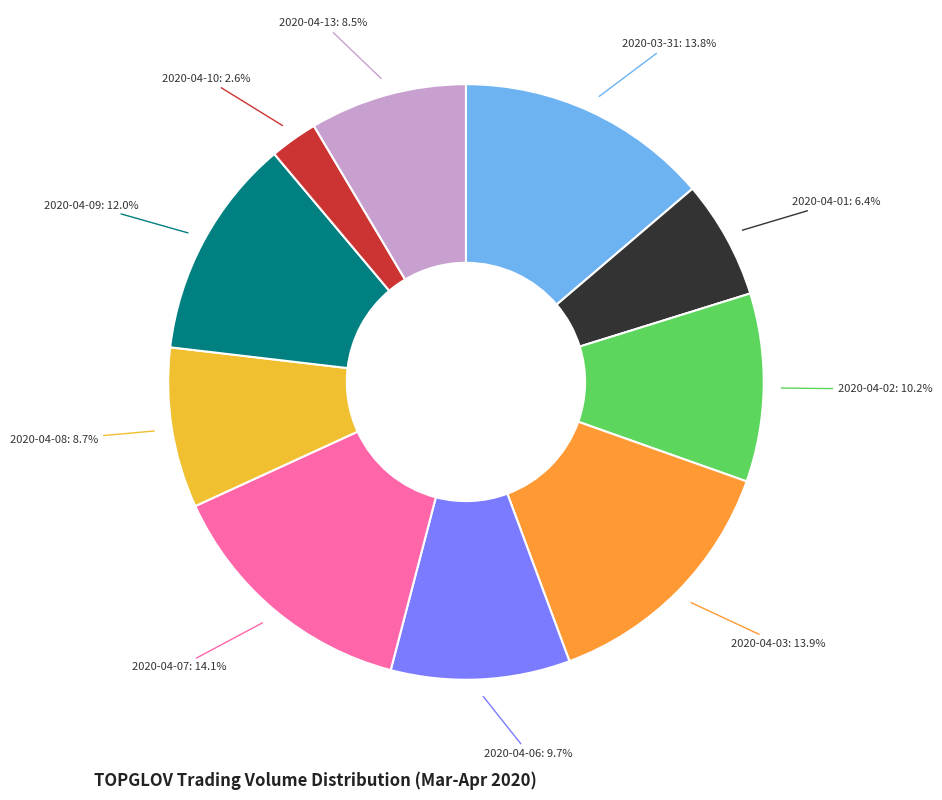

Does any single category account for the majority?

No